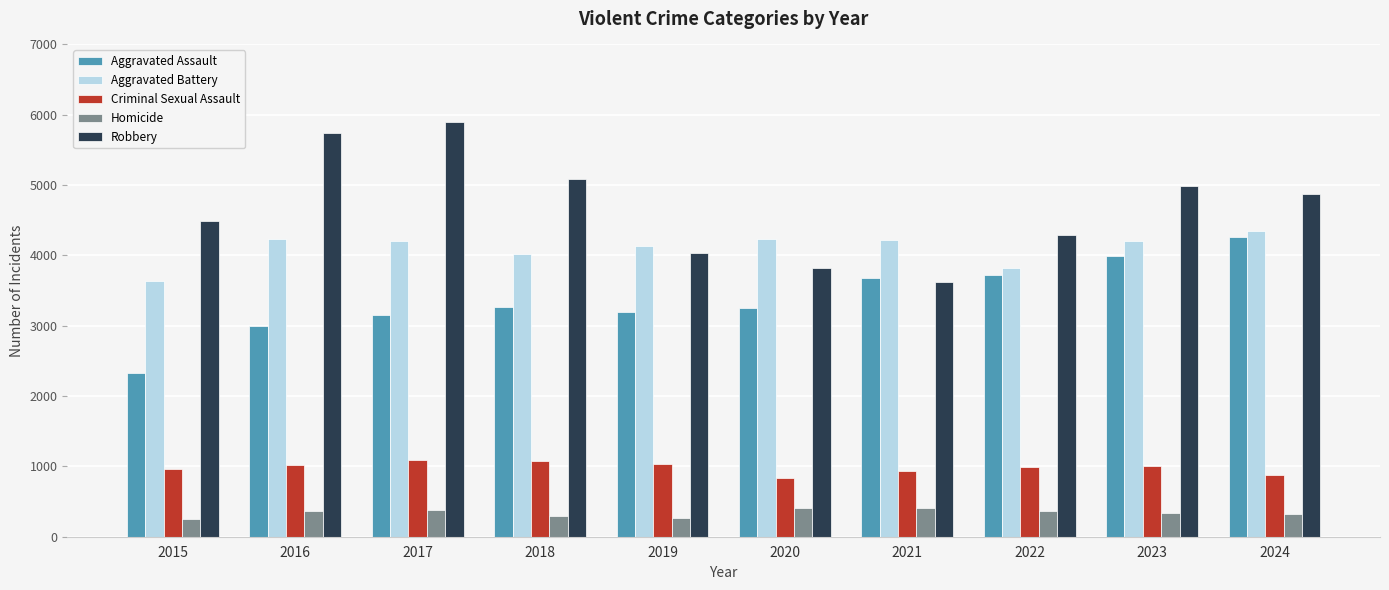

What is the difference between the Aggravated Battery values at 2019 and 2022?

320